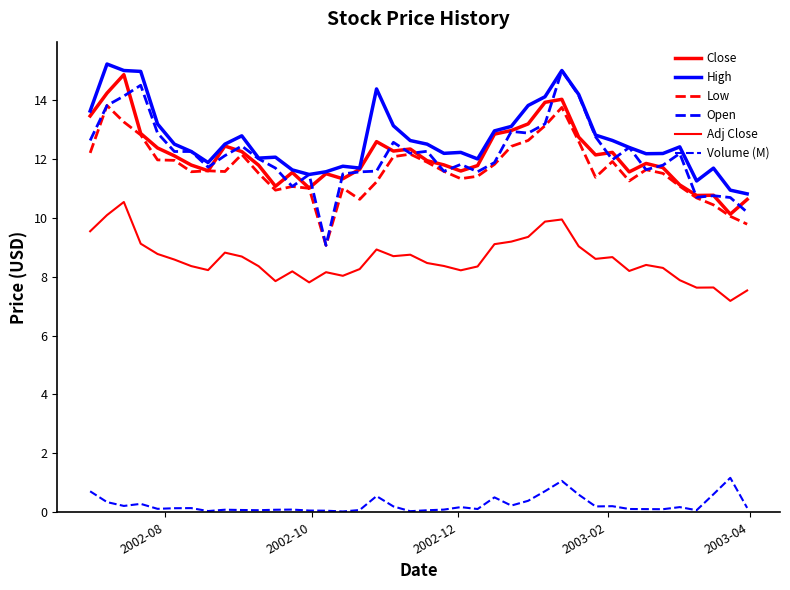

Does the chart display data point markers on the line(s)?

No